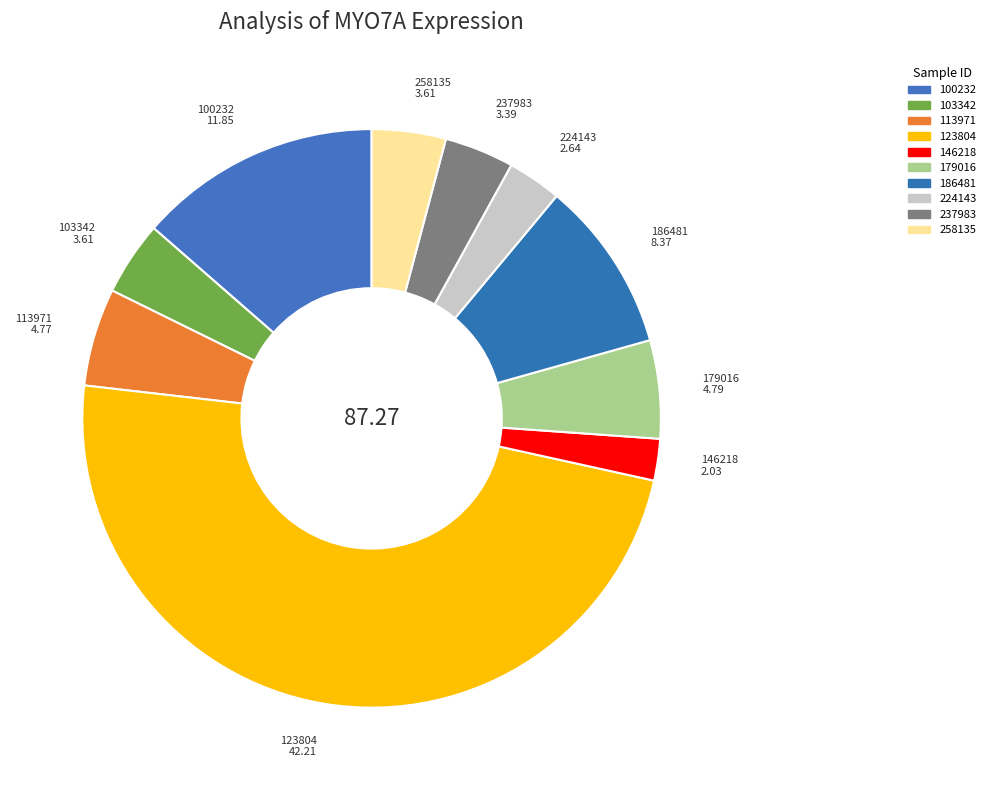

How many segments does this pie chart have?

10